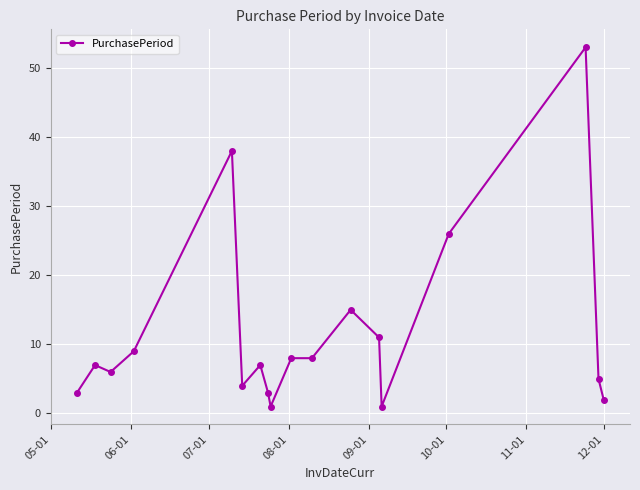

What is the greatest value displayed?

53